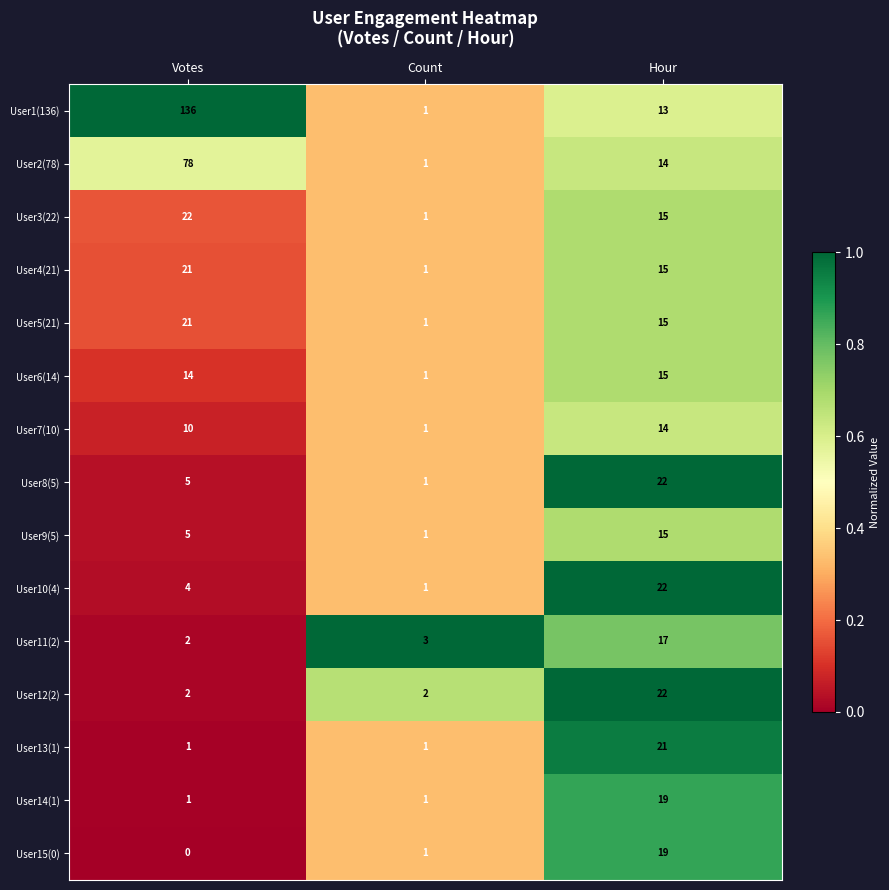

What is the average value of the User14(1) series?

7